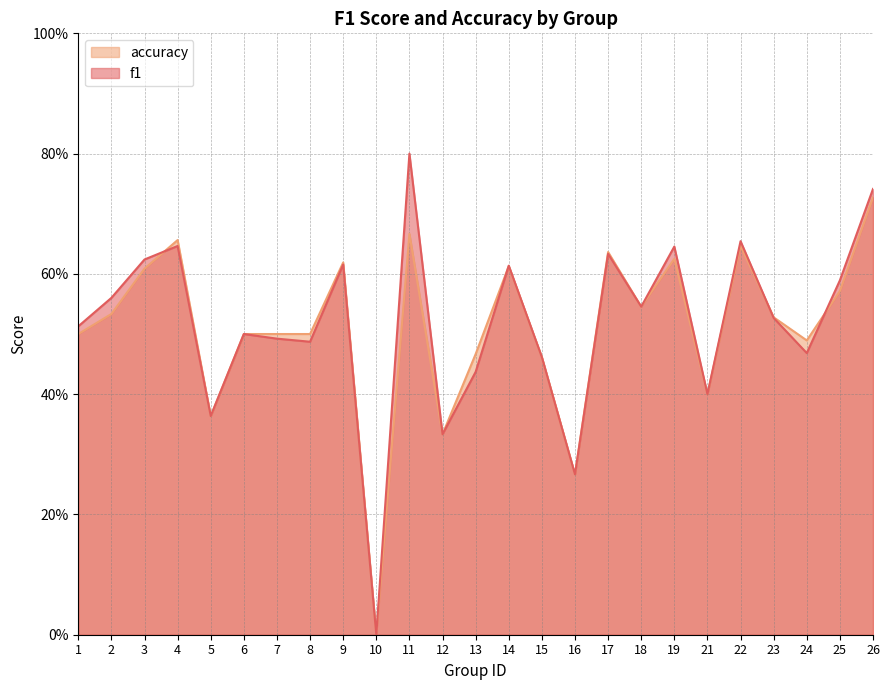

What is the value of the accuracy point at the 22nd from the left?

0.5